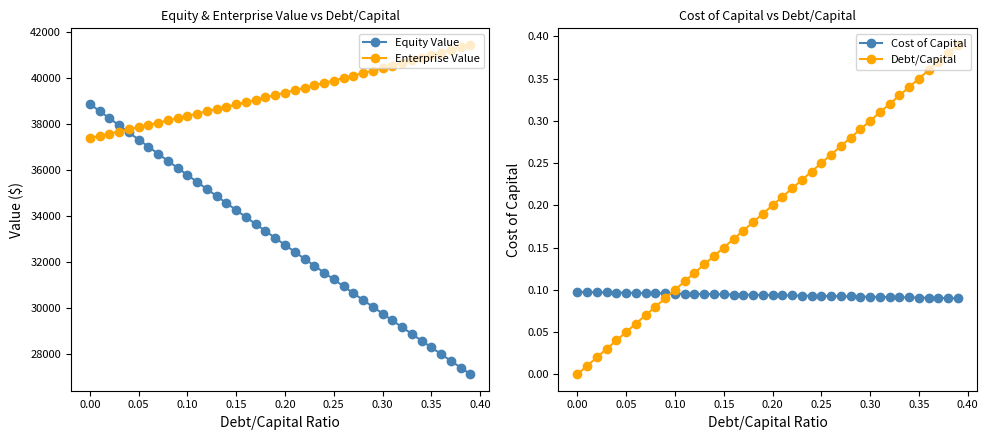

What is the lowest value of the Enterprise Value series?

37387.7